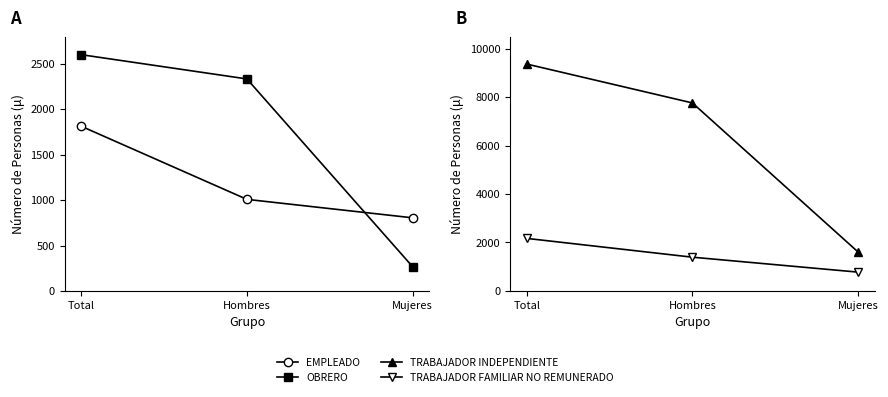

Does the chart have visible grid lines?

No